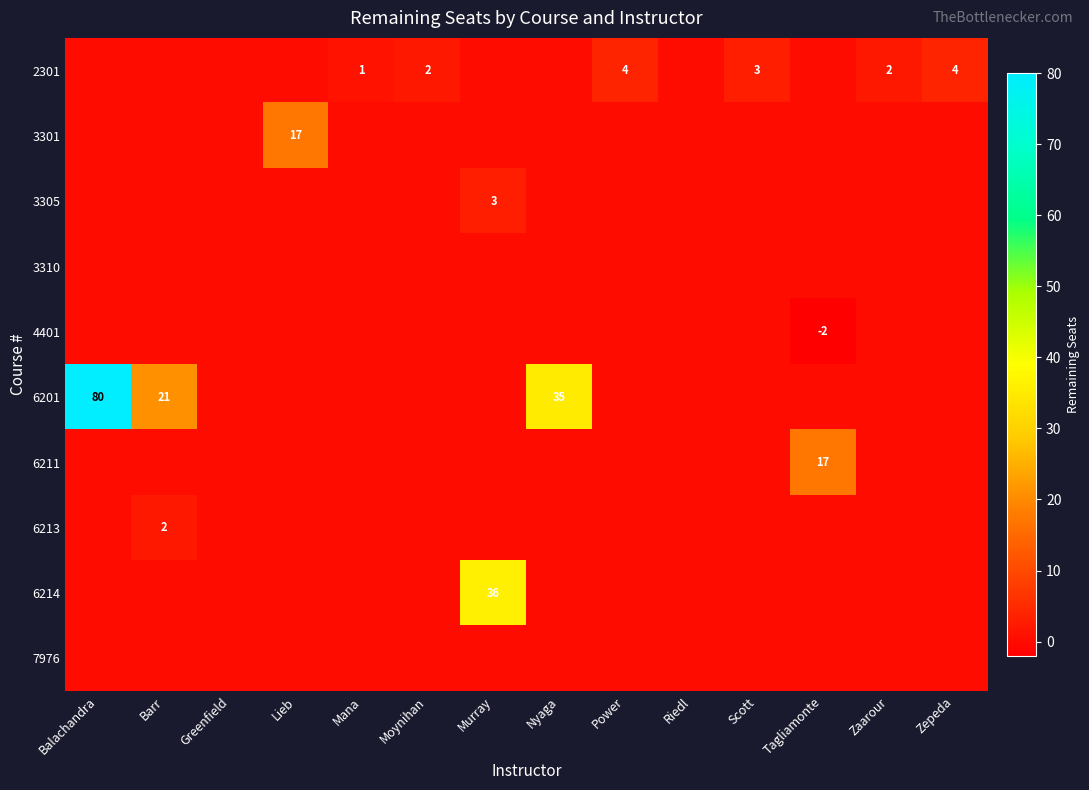

Is it true that 6201 equals 37 at Barr?

False